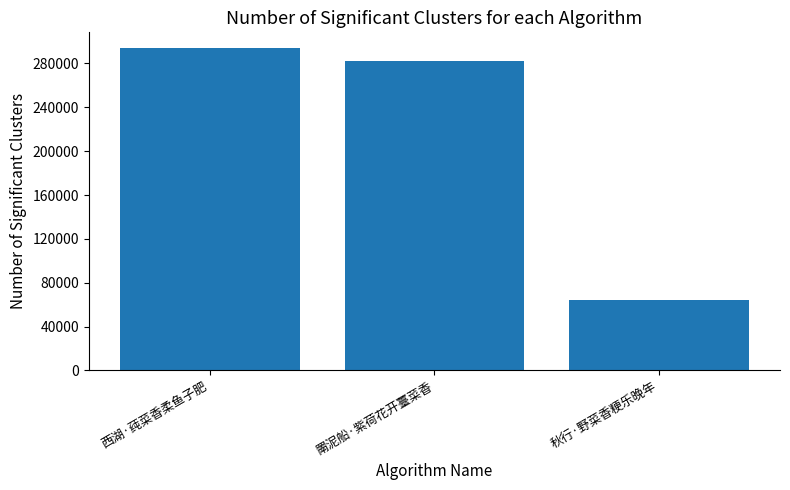

How many series are shown in this chart?

1